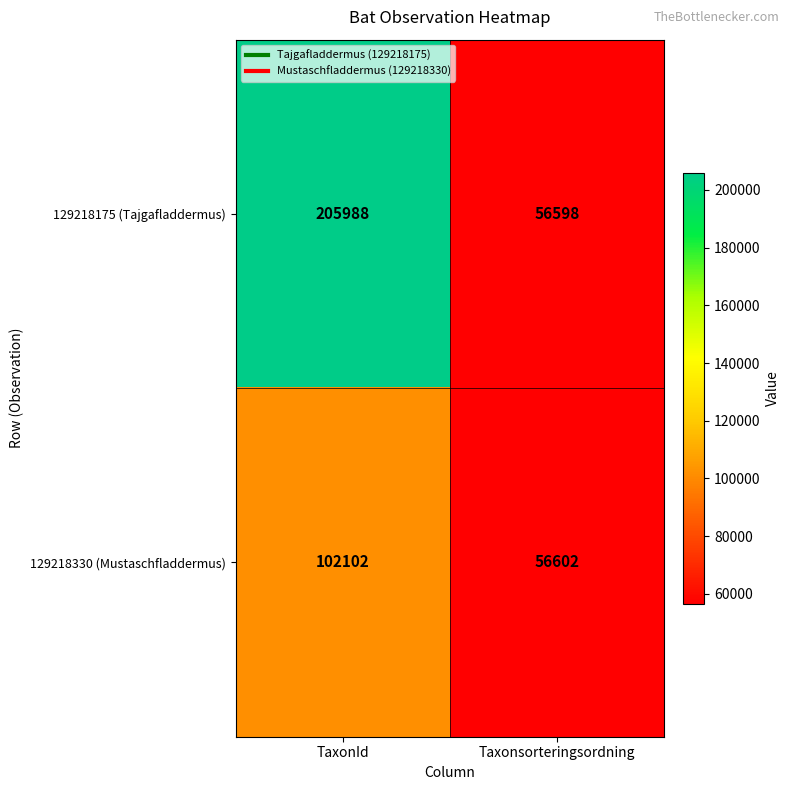

How many data points does each series have?

2